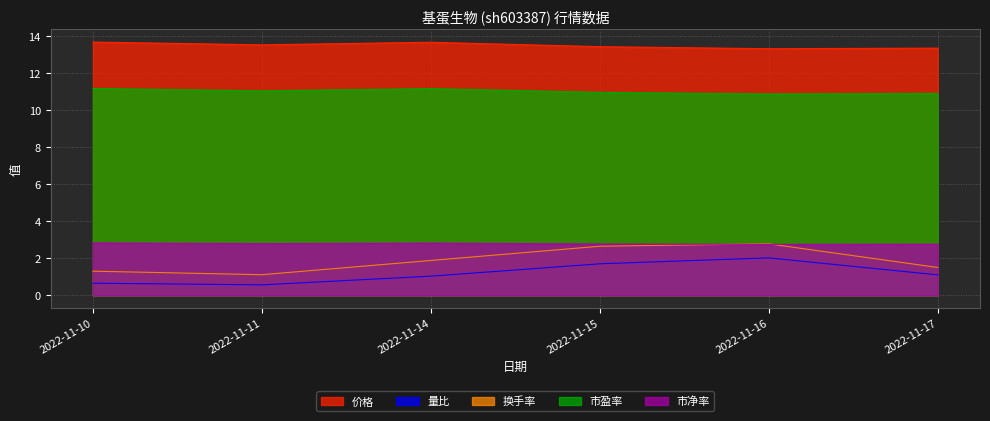

True or false: 换手率 and 量比 cross at least once.

False